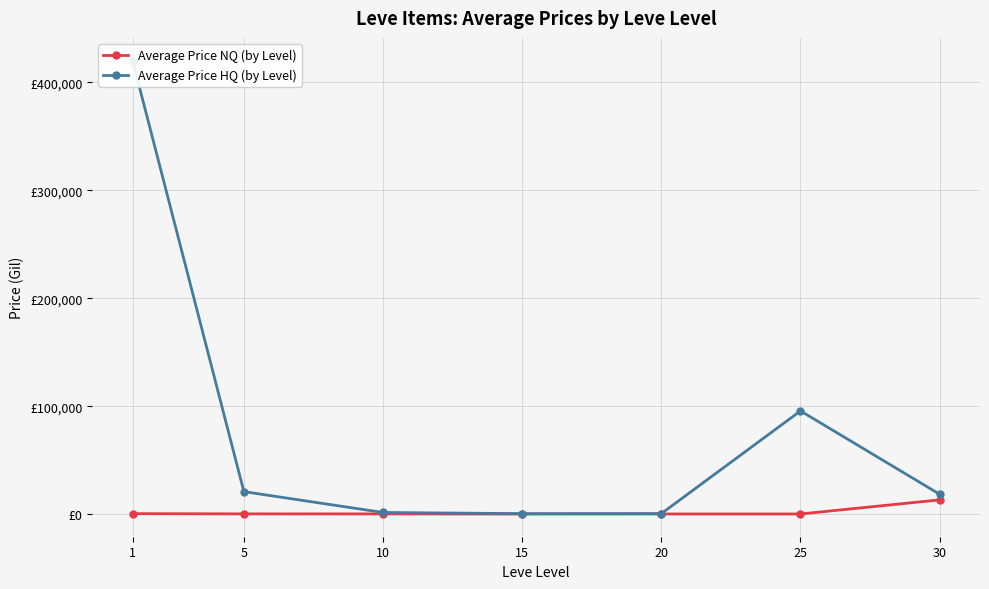

At how many categories does at least one series exceed 19444?

3